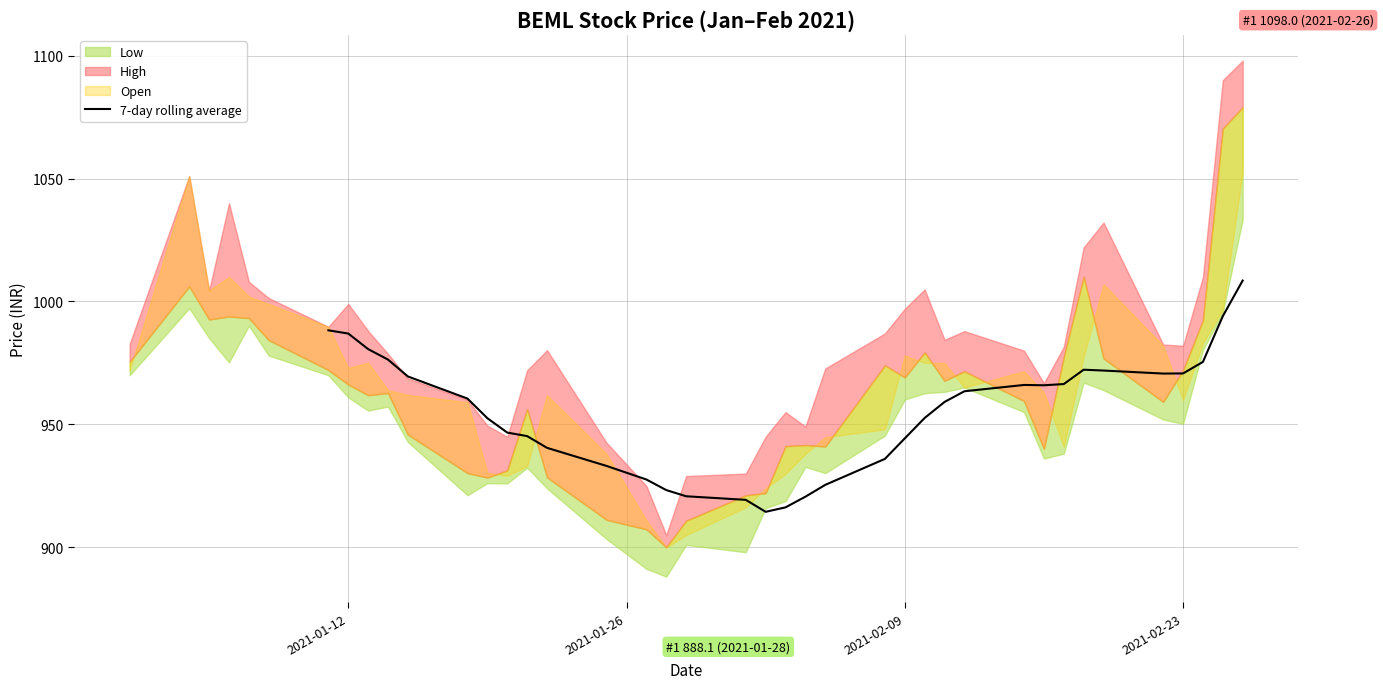

What is the value of the 17th point from the left?

916.3